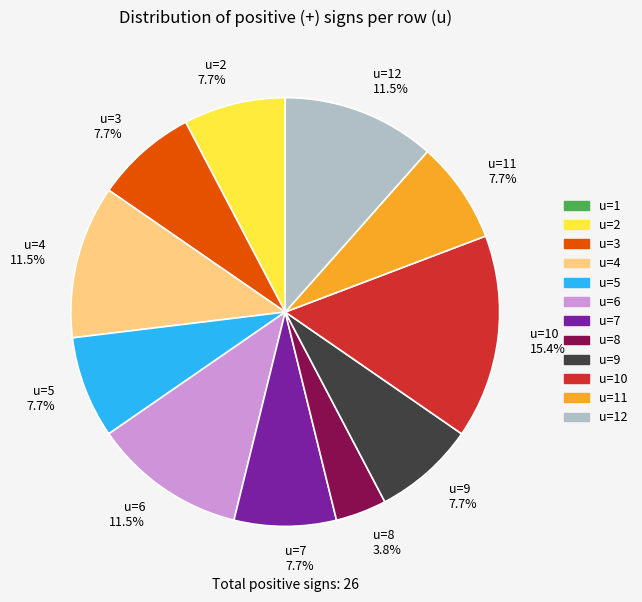

What is the largest slice in the pie chart?

u=10 15.4%